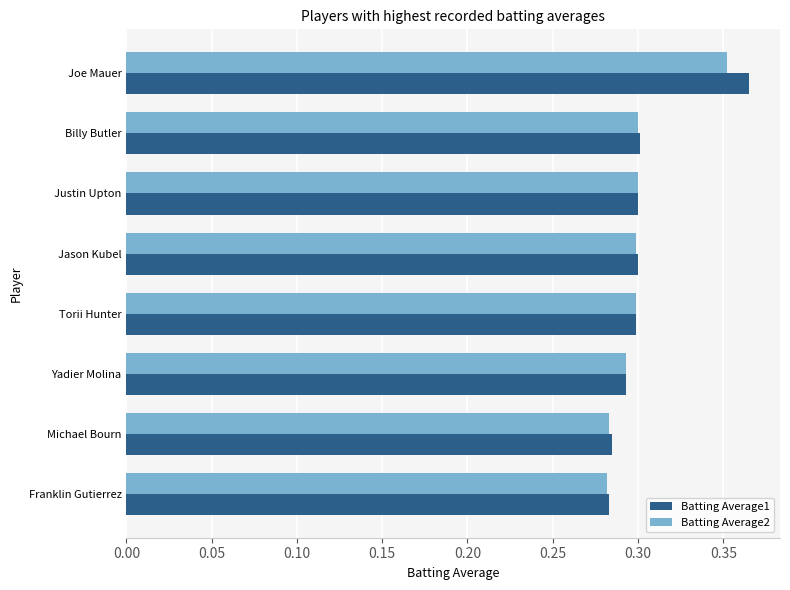

Rank the series by their maximum value, from lowest to highest.

Batting Average2, Batting Average1